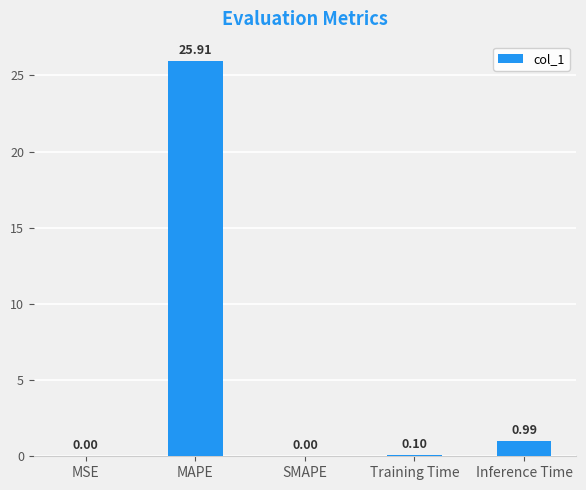

Which has a higher value, Training Time or MAPE?

MAPE